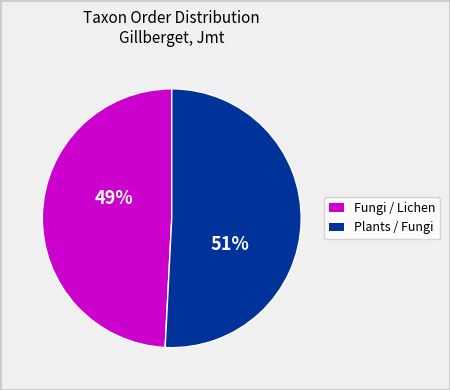

To the nearest percent, what is the difference between the largest and smallest slice percentages?

2%